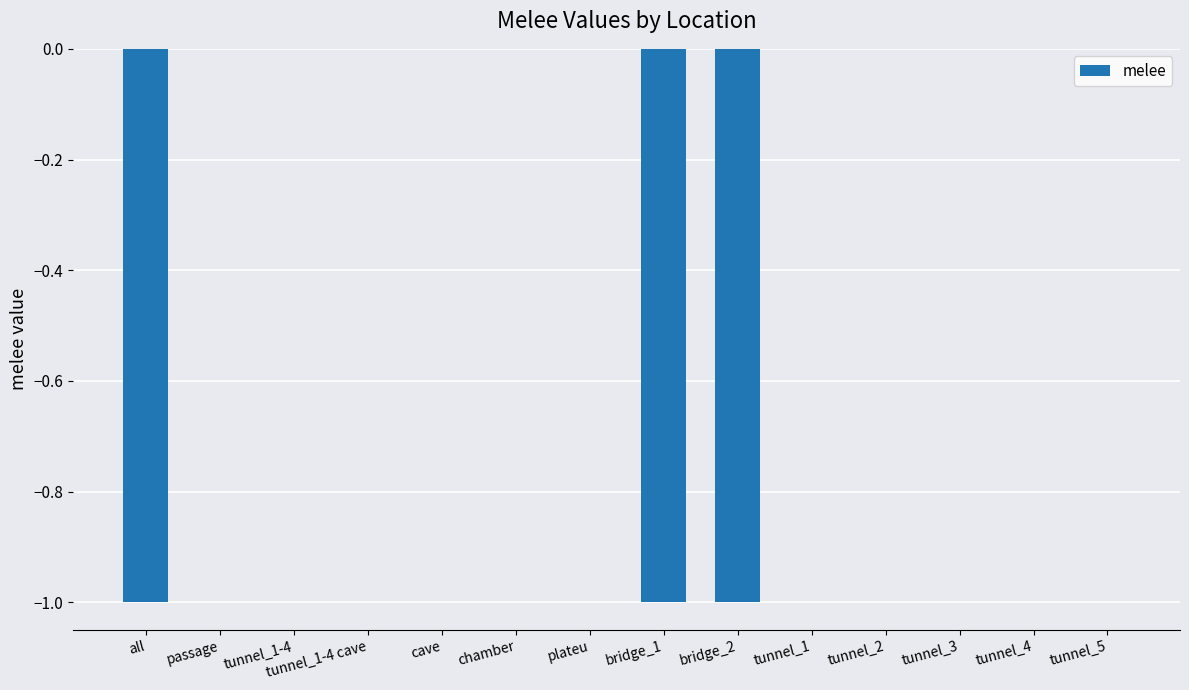

True or false: the data shows 0 at passage.

True